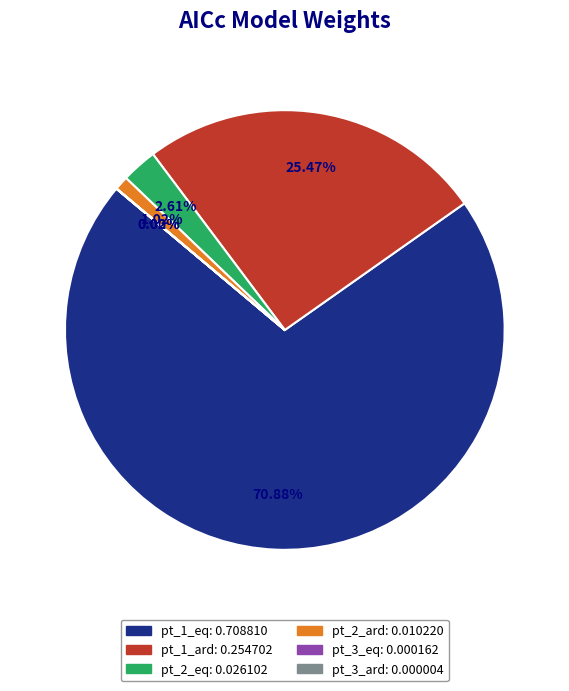

Between pt_2_eq and pt_1_ard, which is larger?

pt_1_ard